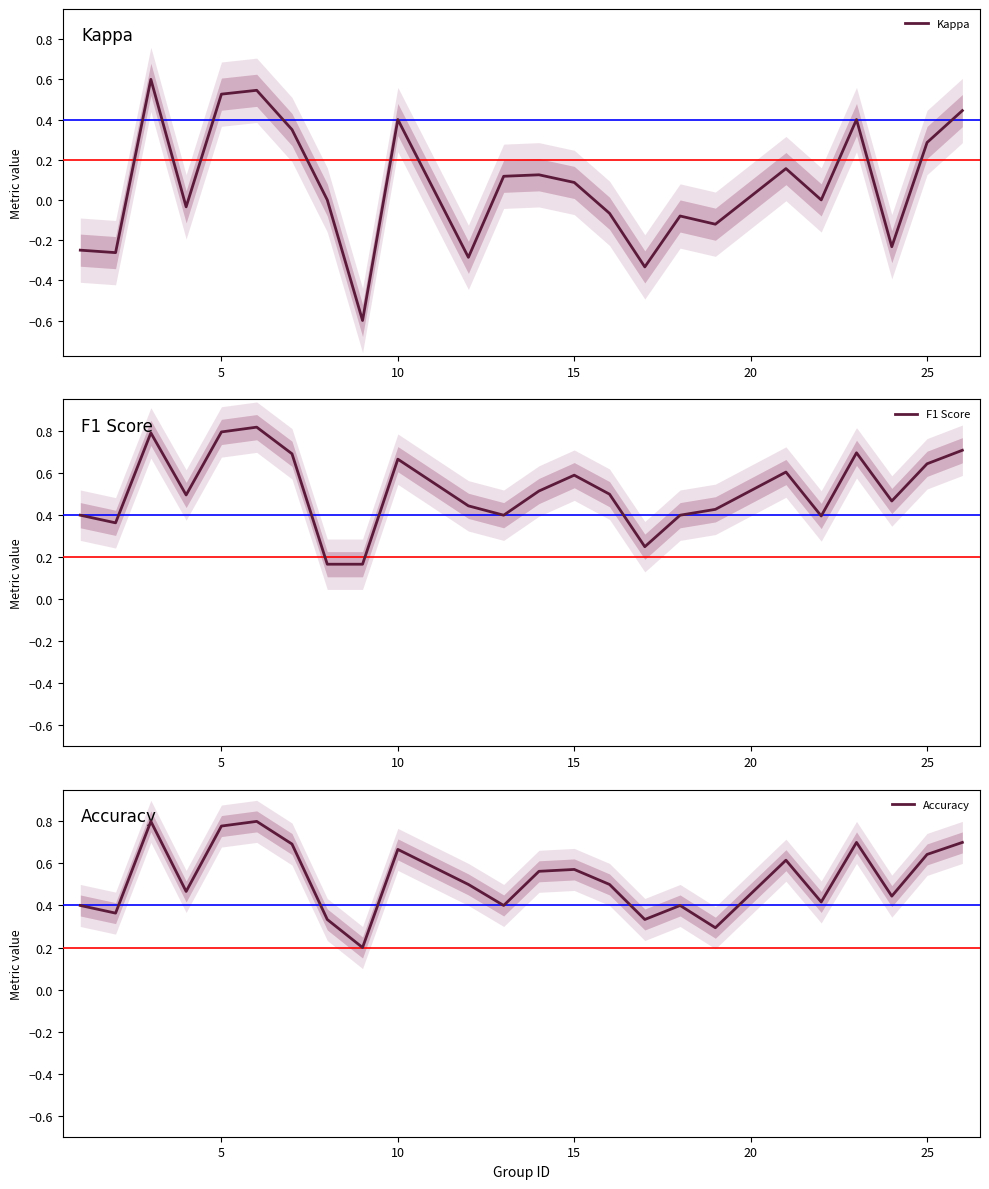

In Kappa, how many points are higher than both neighbors (excluding endpoints)?

7